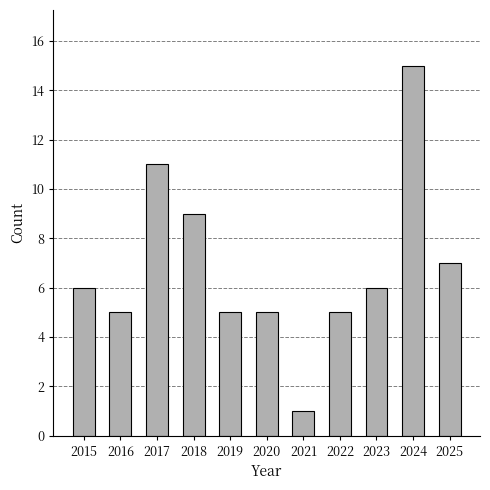

What is the difference between the values at 2025 and 2015?

1